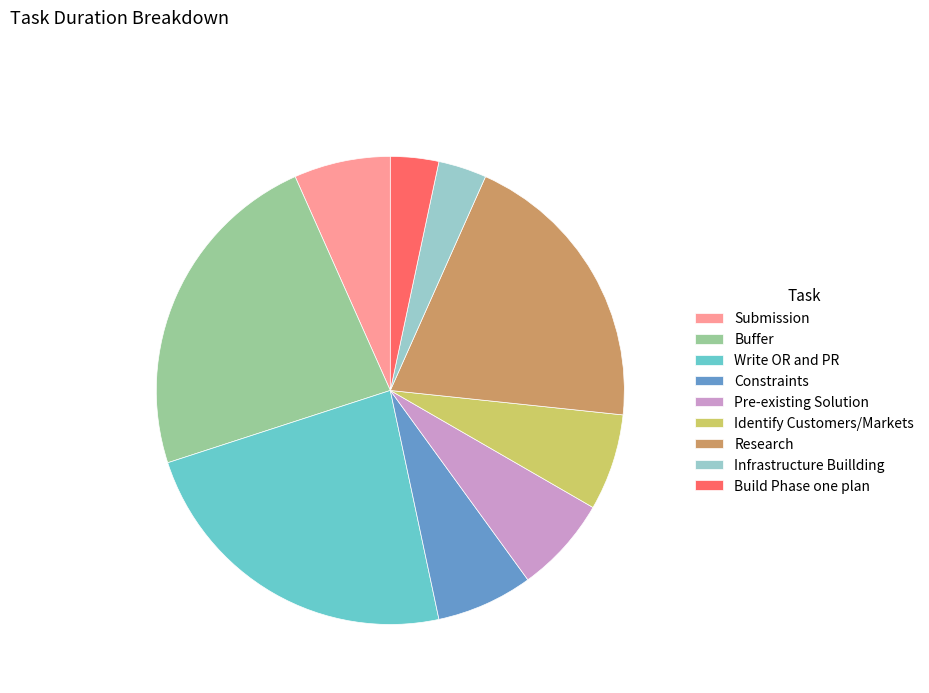

Count the number of slices in the pie.

9